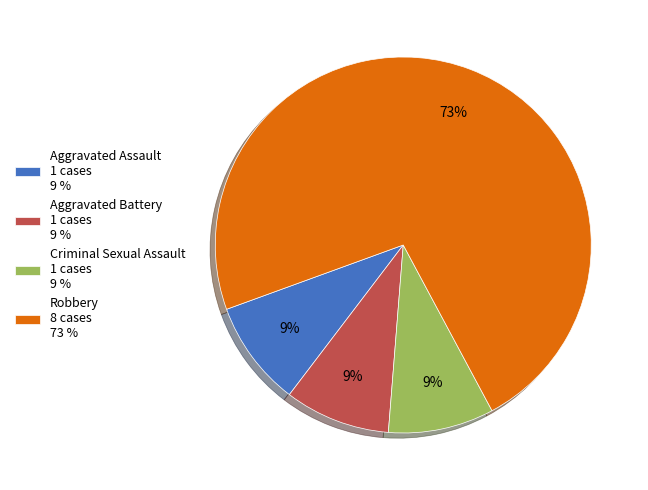

To the nearest percent, what is the average slice percentage?

25%